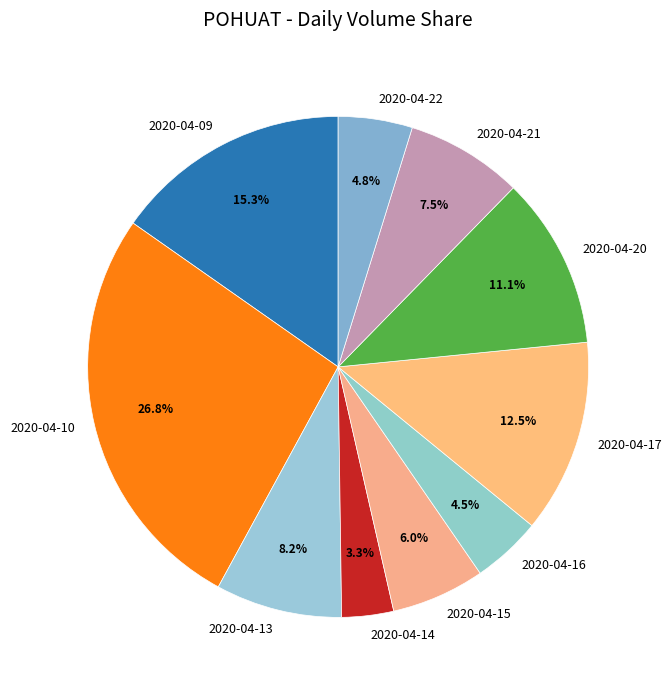

To the nearest percent, what is the average slice percentage?

10%